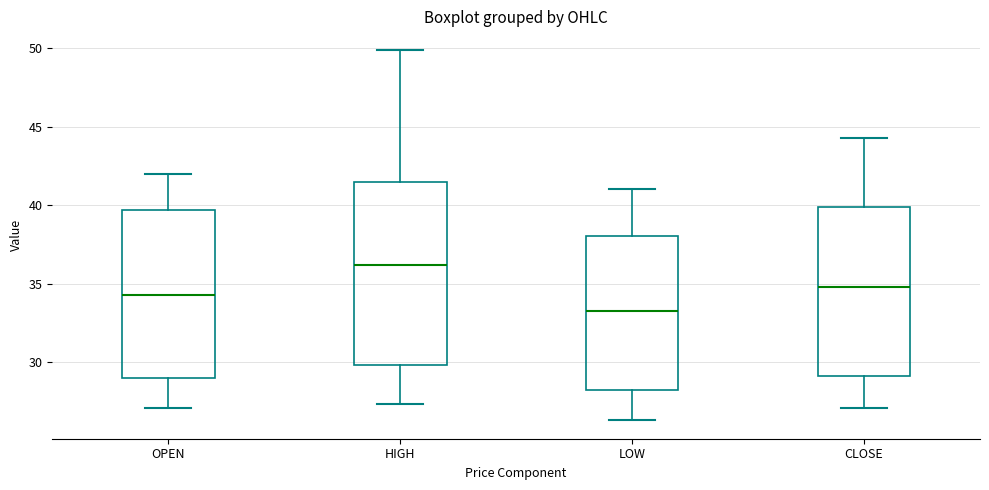

Which box is the tallest, from its lower edge to its upper edge?

HIGH